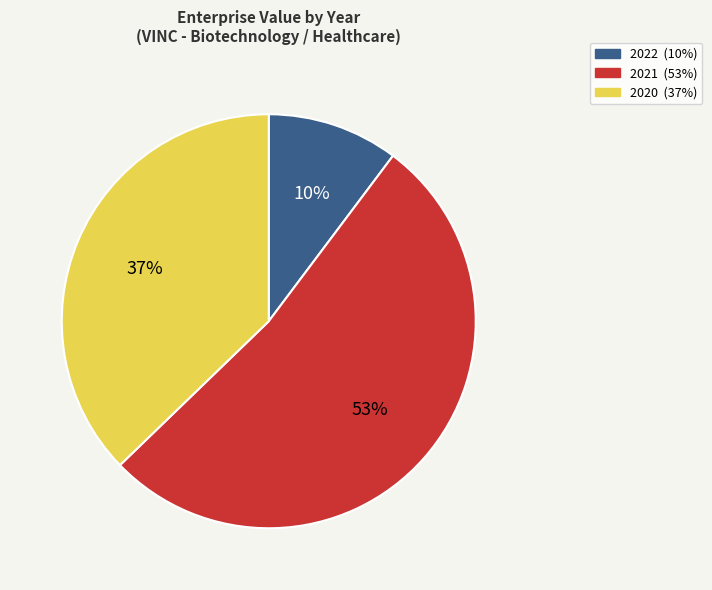

Rank the categories by value from lowest to highest.

2022, 2020, 2021